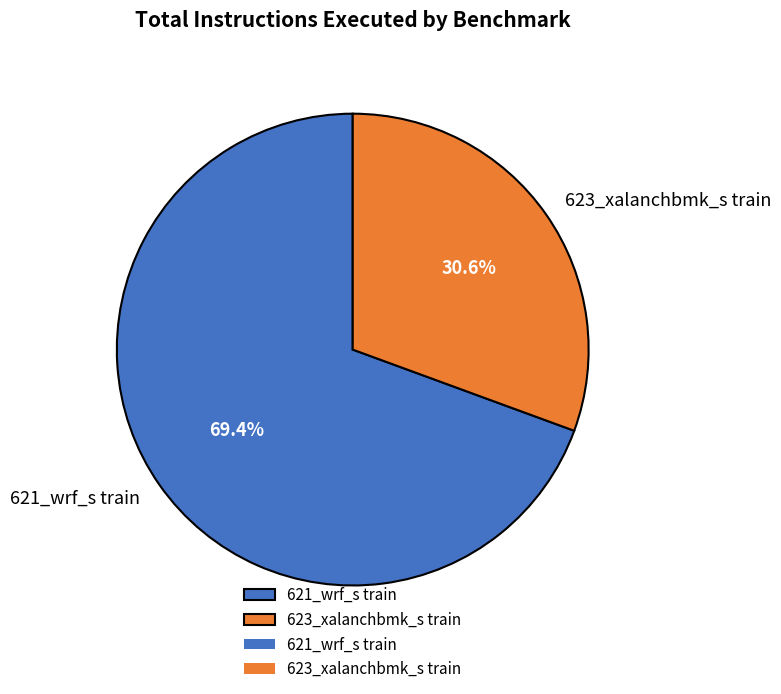

Which category has the smallest portion of the pie?

623_xalanchbmk_s train